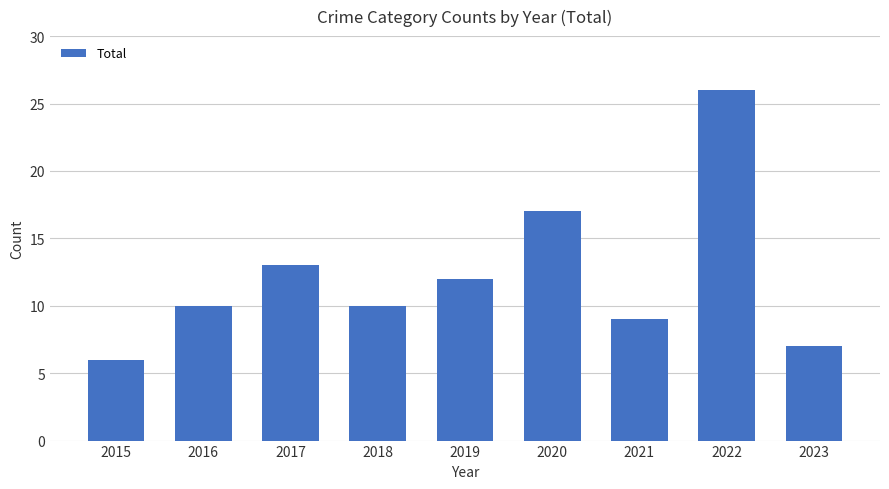

What is the ratio of the value at 2022 to the value at 2015?

4.3